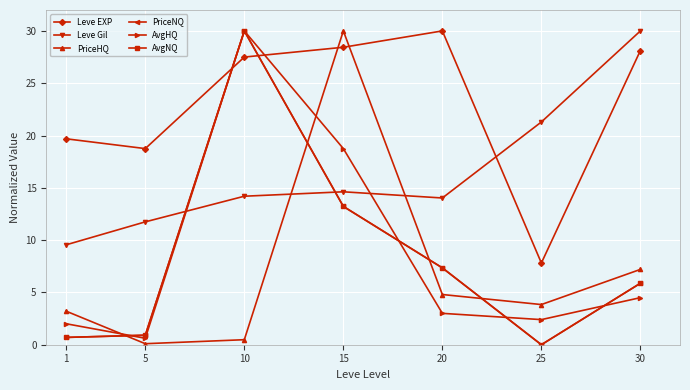

Is this an area chart (filled region under the line)?

No